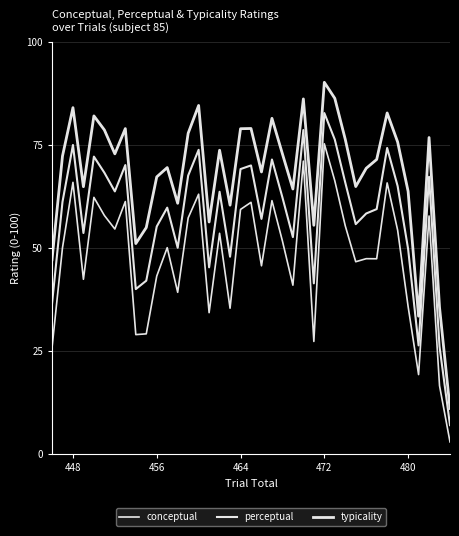

How many lines are shown in the chart?

3